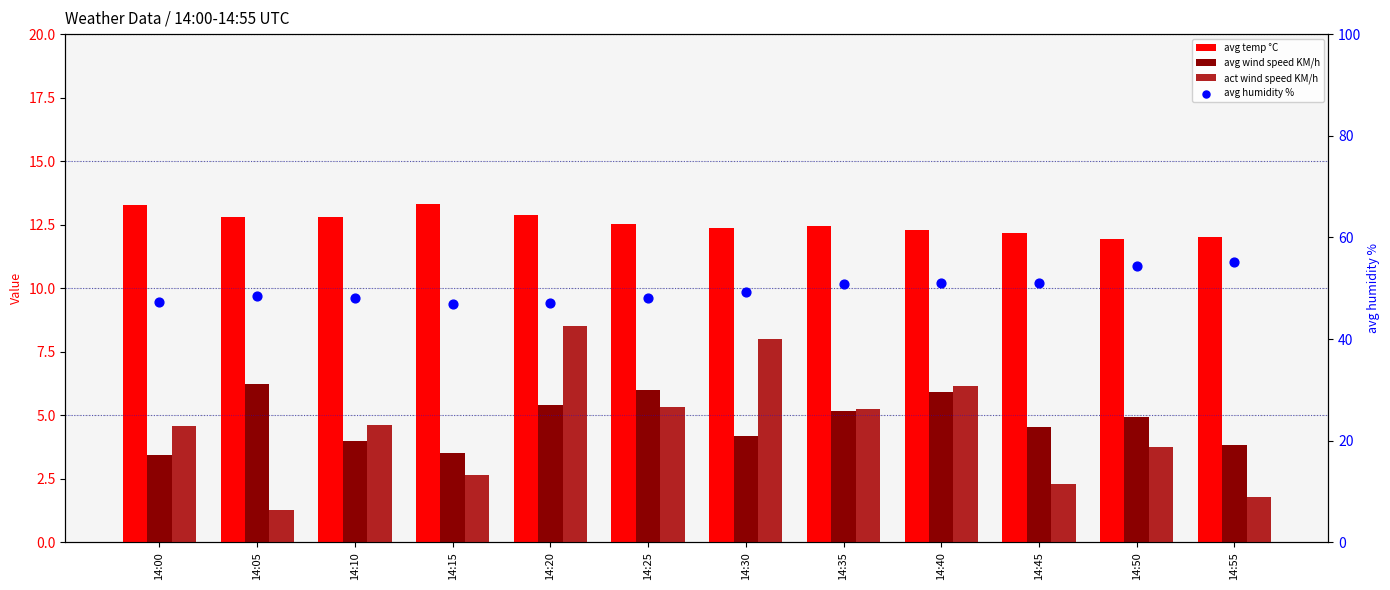

Which series reaches the maximum Y coordinate?

avg humidity %